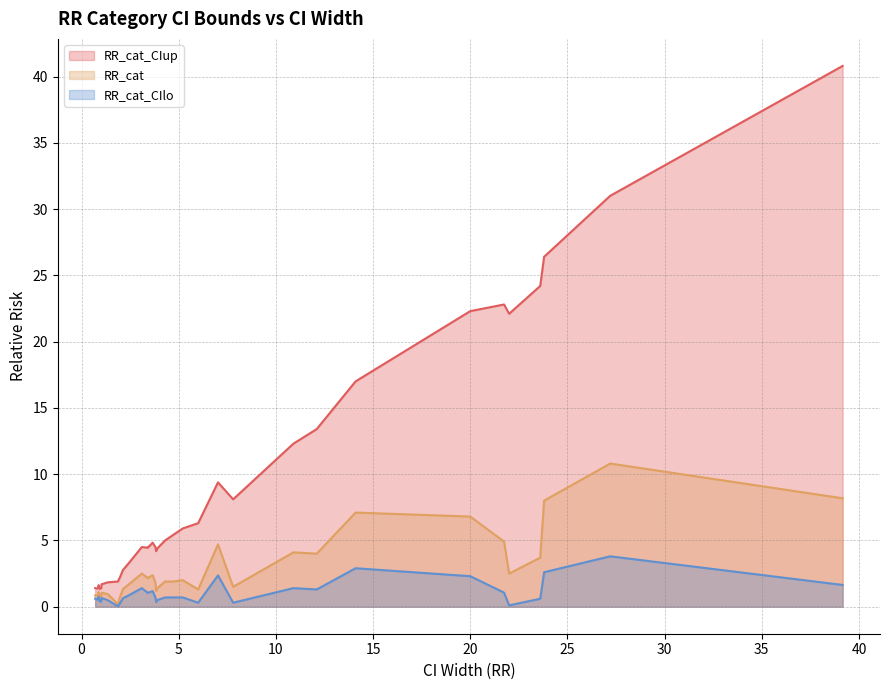

What is the maximum value for RR_cat_CIlo?

3.8